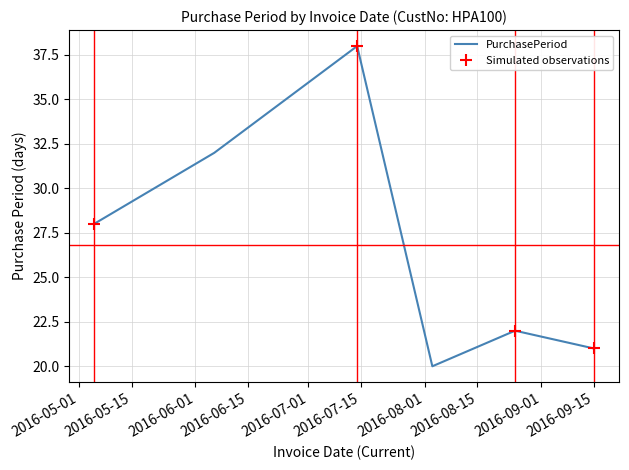

What position from the right is 2016-09-15?

1